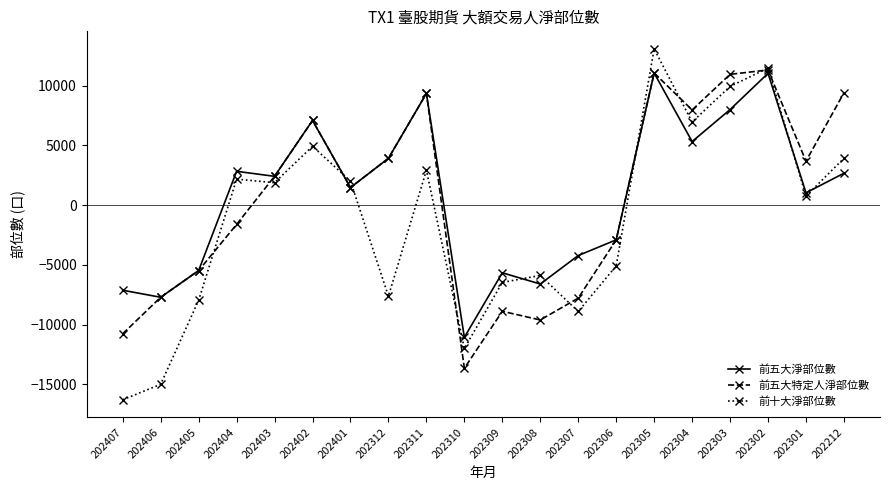

What is the approximate value of 前五大淨部位數 at 202309?

-5664